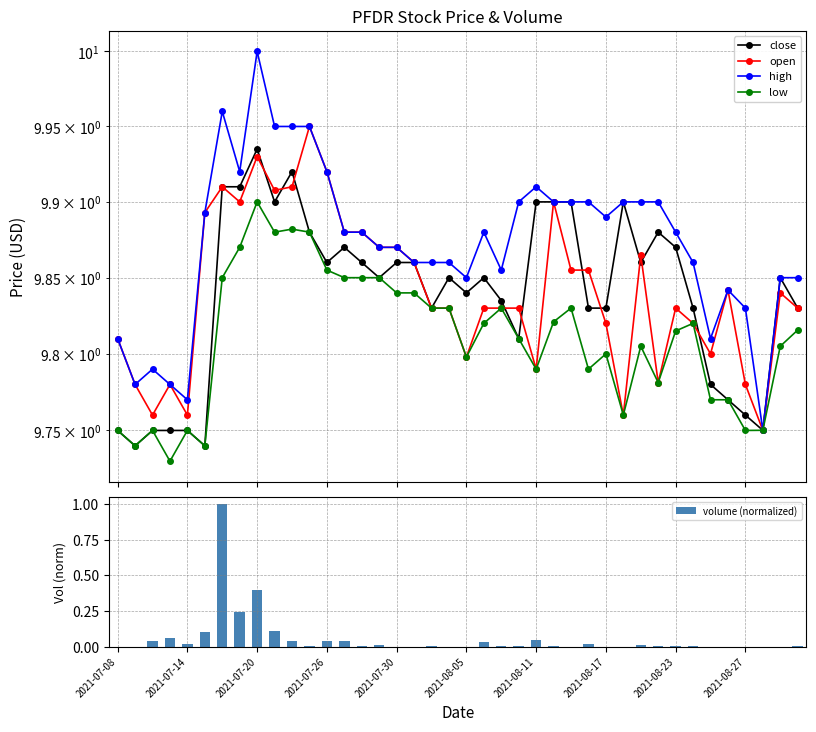

What is the sum of all volume (normalized) values?

2.3